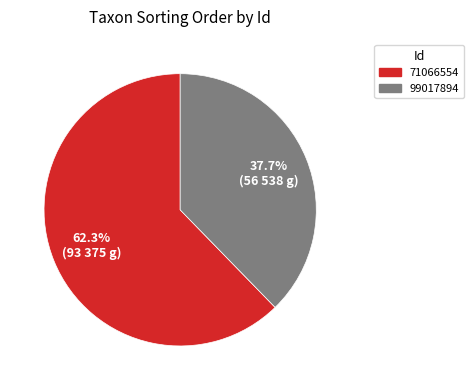

How many segments does this pie chart have?

2